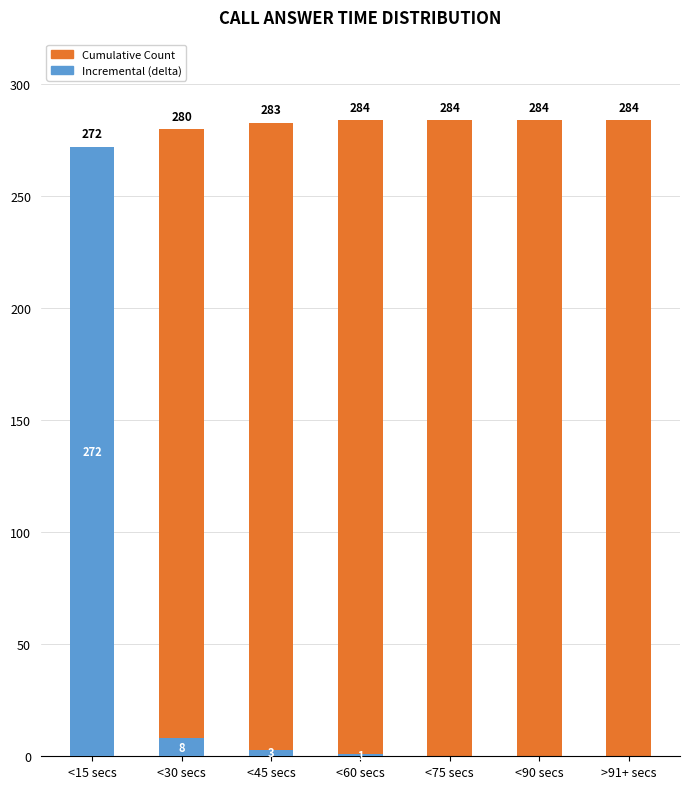

Reading right to left, what are all the values shown in this chart?

Cumulative Count: >91+ secs=284	<90 secs=284	<75 secs=284	<60 secs=284	<45 secs=283	<30 secs=280	<15 secs=272
Incremental (delta): >91+ secs=0	<90 secs=0	<75 secs=0	<60 secs=1	<45 secs=3	<30 secs=8	<15 secs=272